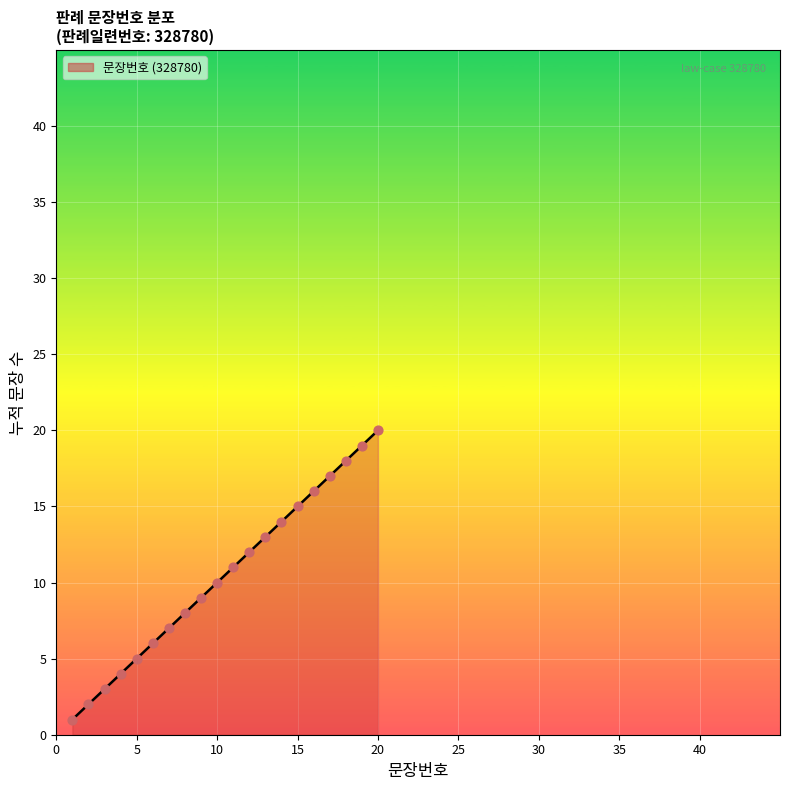

What is the difference between the maximum and minimum values?

19